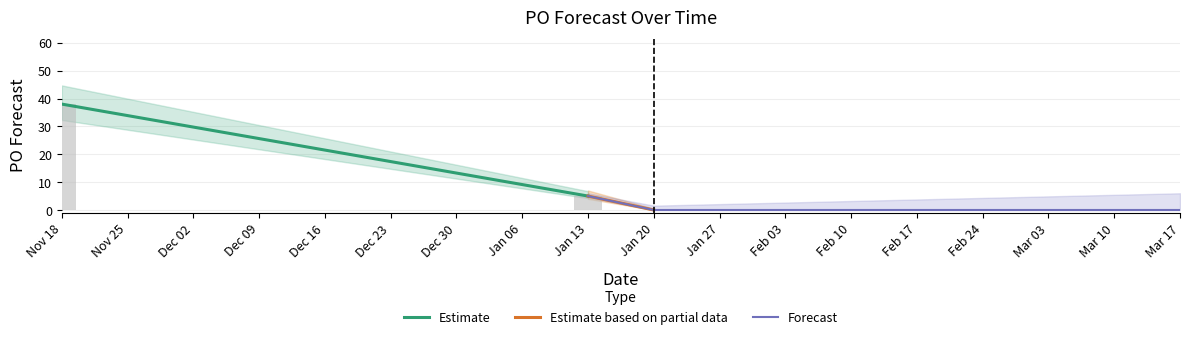

What is the difference between the maximum and minimum values?

38